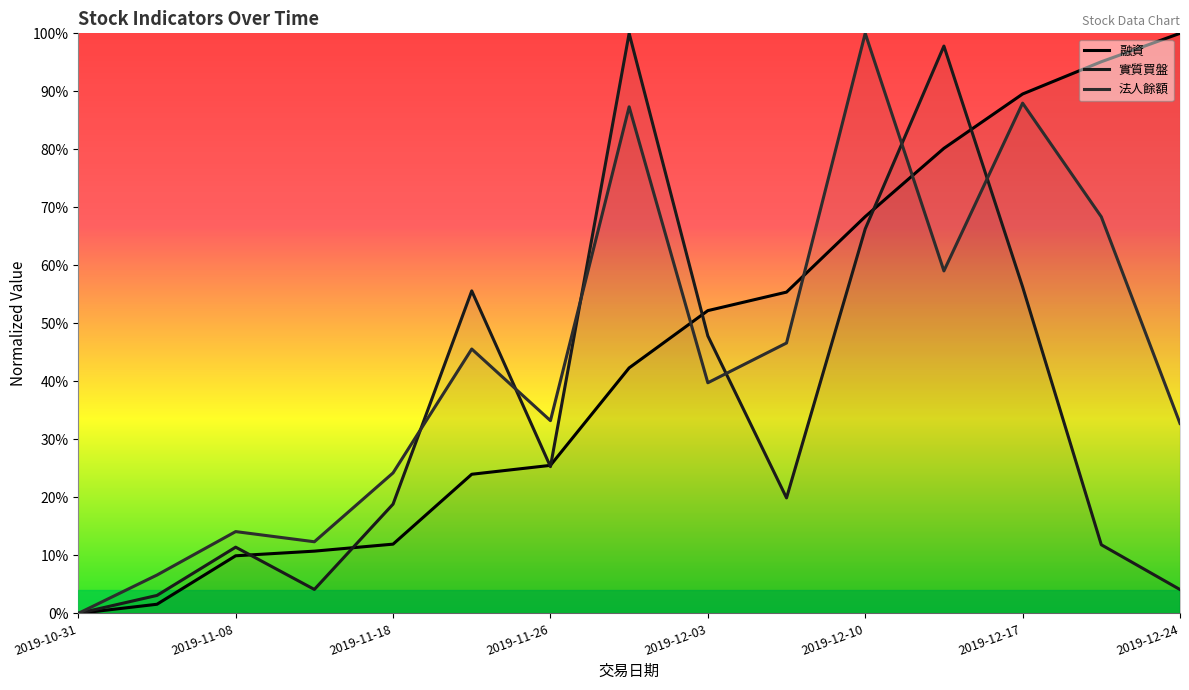

How many intersections are there between 融資 and 法人餘額?

3